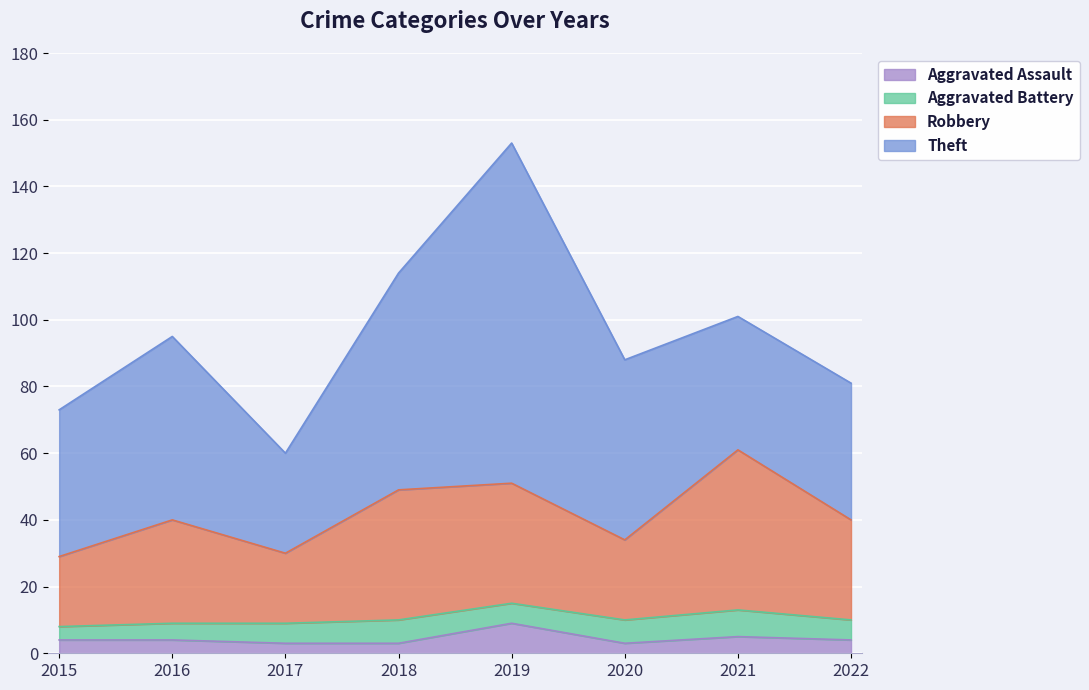

What is the maximum value for Aggravated Assault?

9